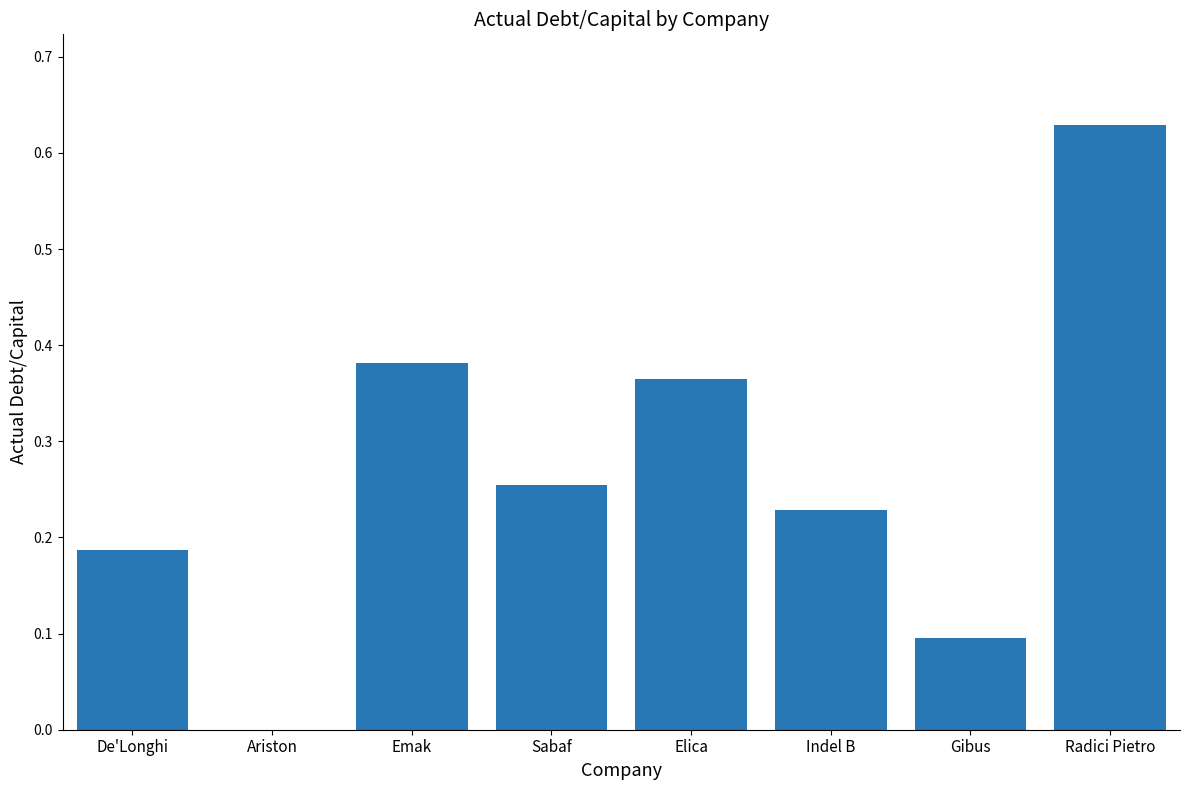

The chart shows a value of 0.4 at Indel B. True or false?

False